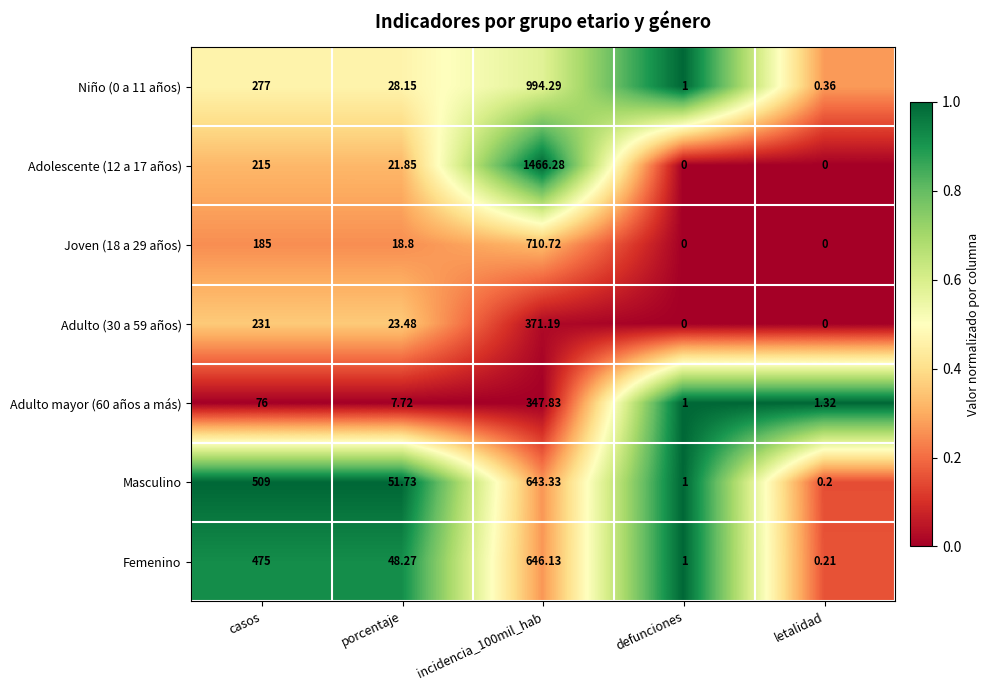

Which category has the lowest value in the Femenino series?

letalidad